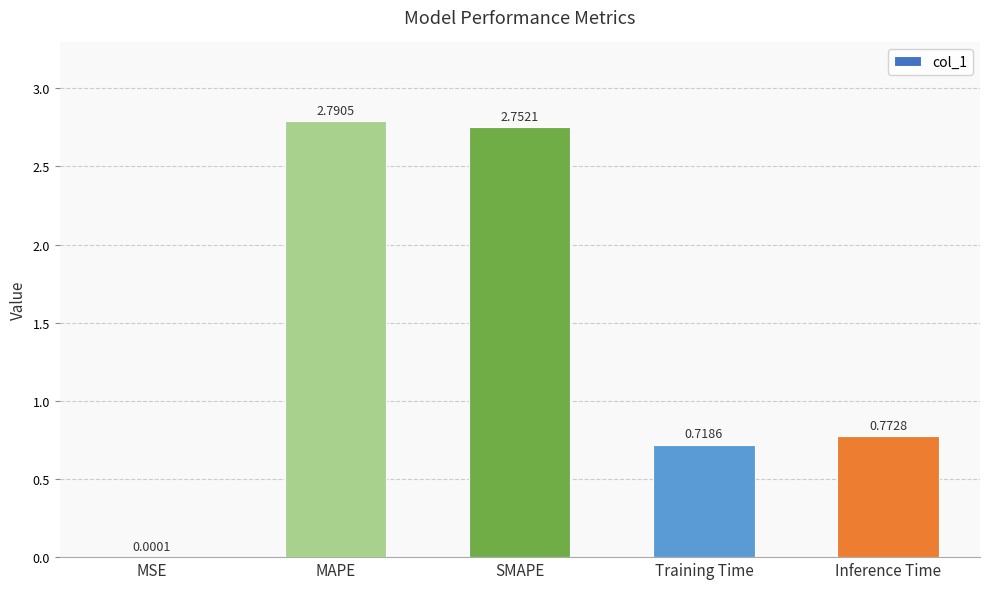

What is the sum of all values?

7.0